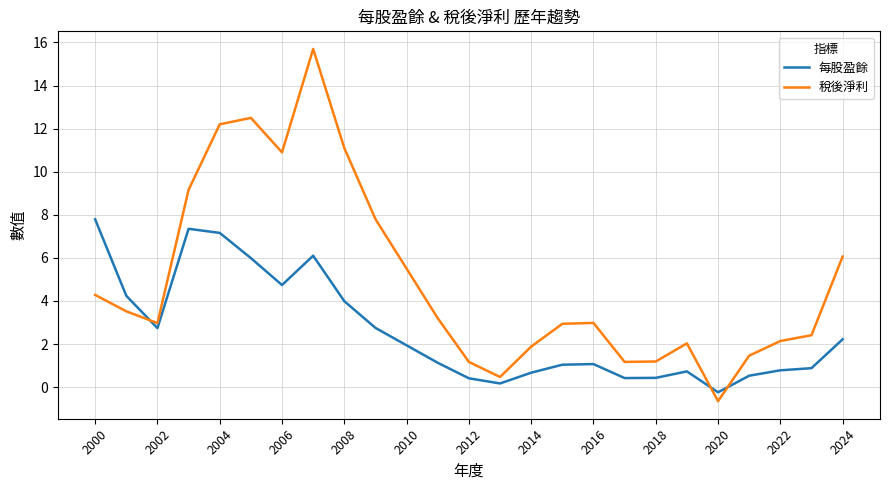

In 每股盈餘, how many points are higher than both neighbors (excluding endpoints)?

4